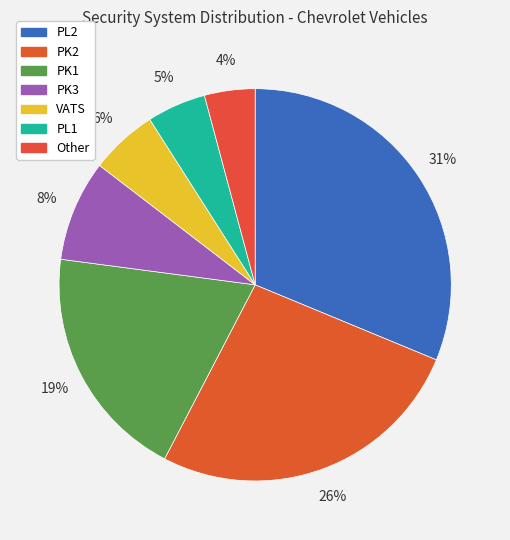

Is it true that PL2 is 37% of the pie?

False